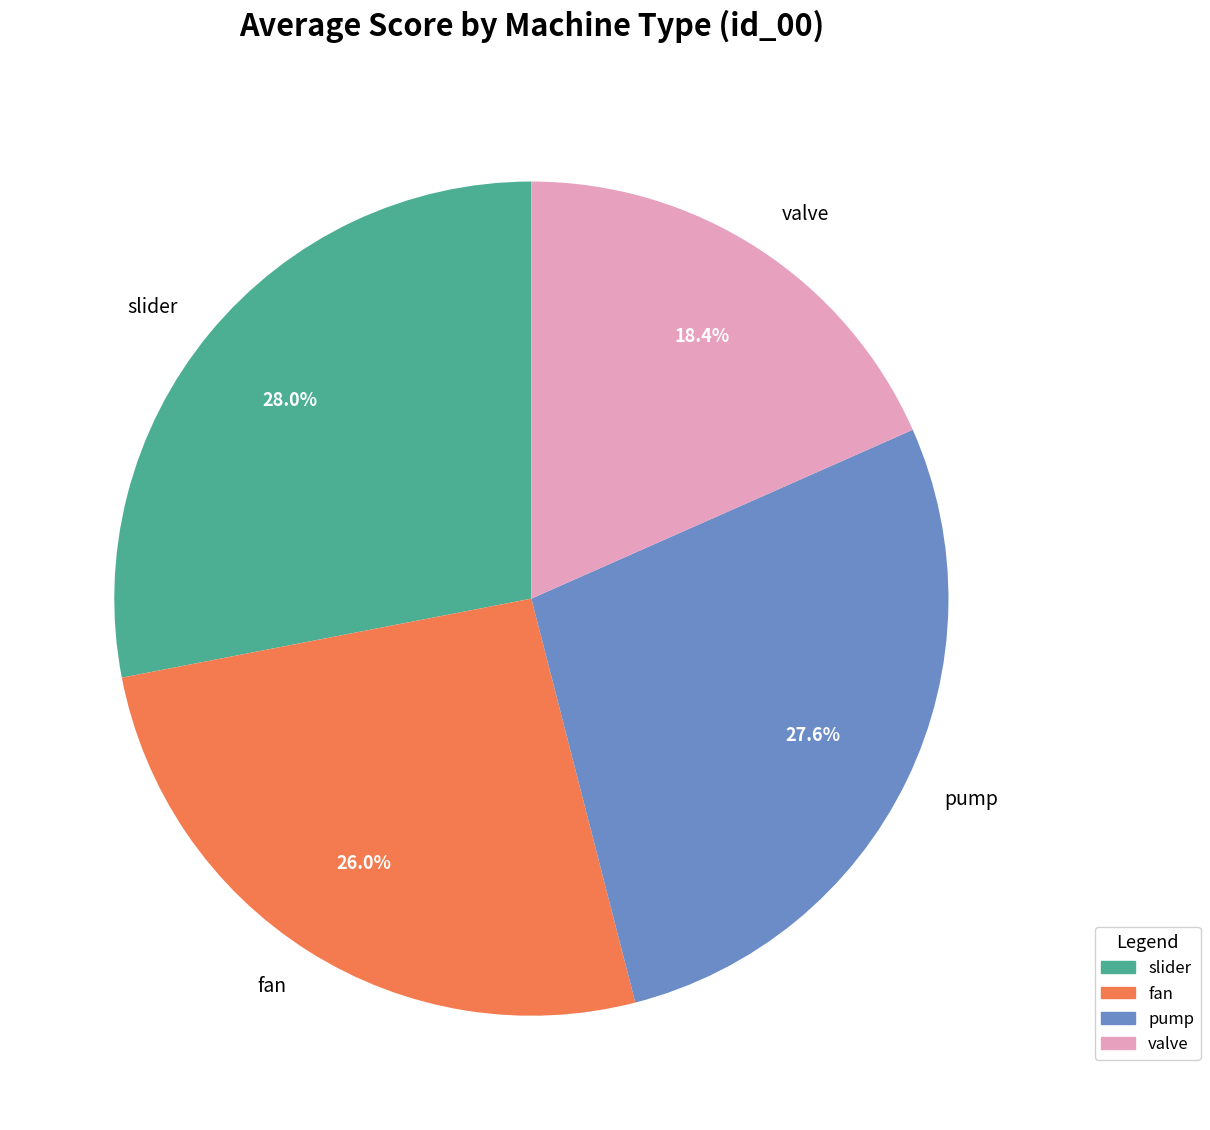

The slider slice represents 40% of the pie. True or false?

False